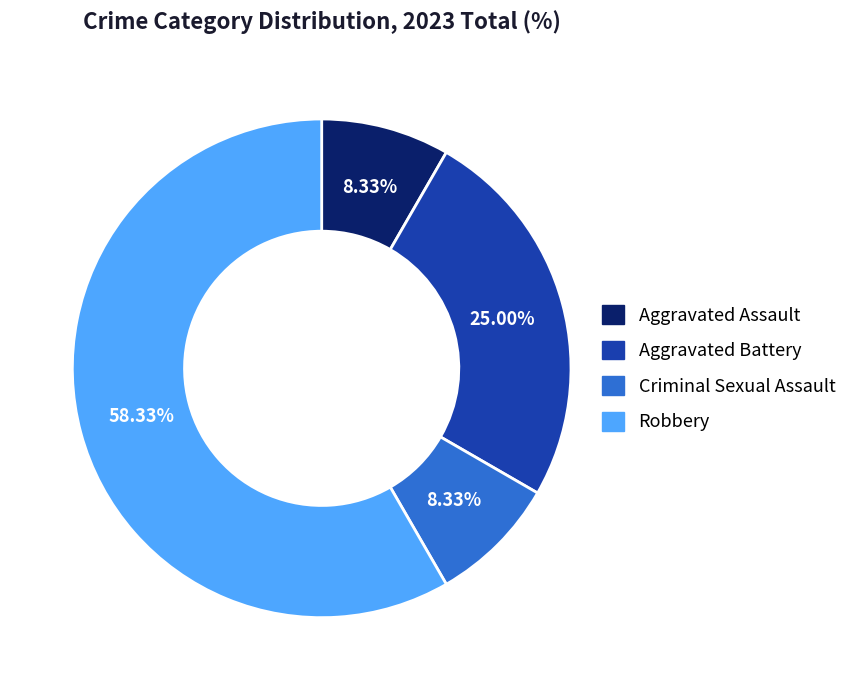

Between Aggravated Assault and Aggravated Battery, which is larger?

Aggravated Battery